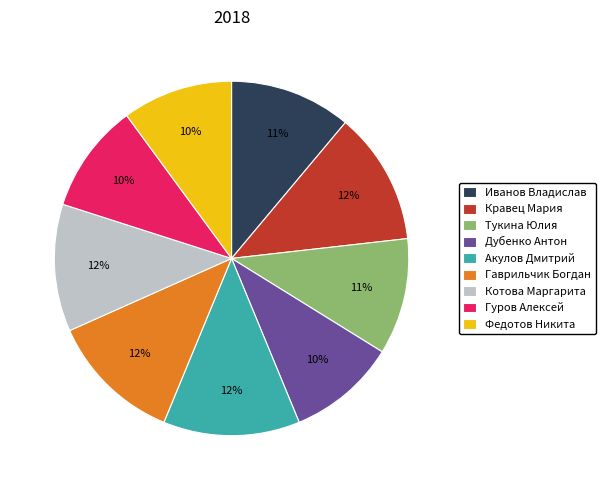

True or false: Акулов Дмитрий accounts for 20% of the total.

False